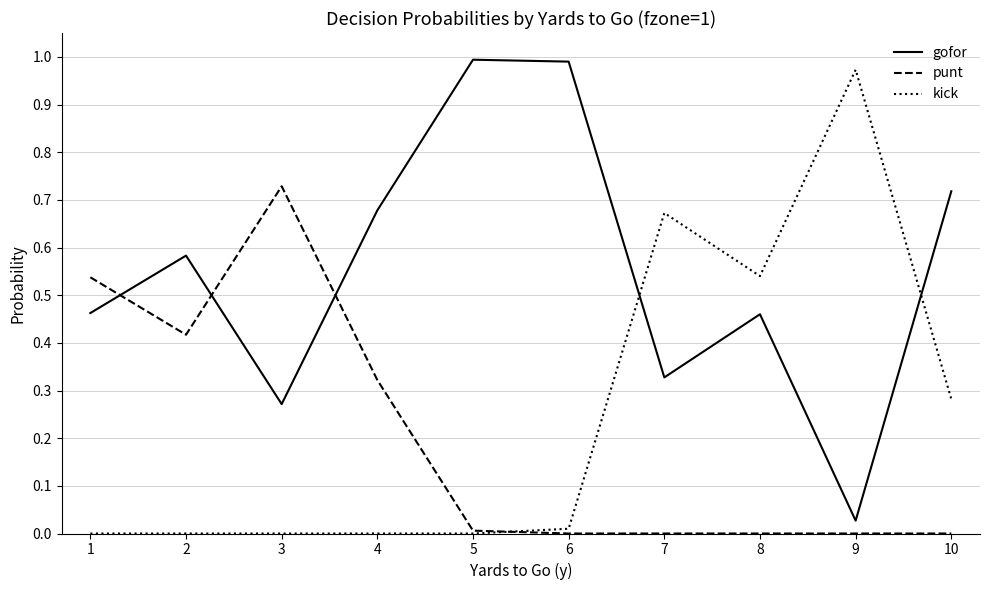

The value of punt at 10 is 0.0. True or false?

True